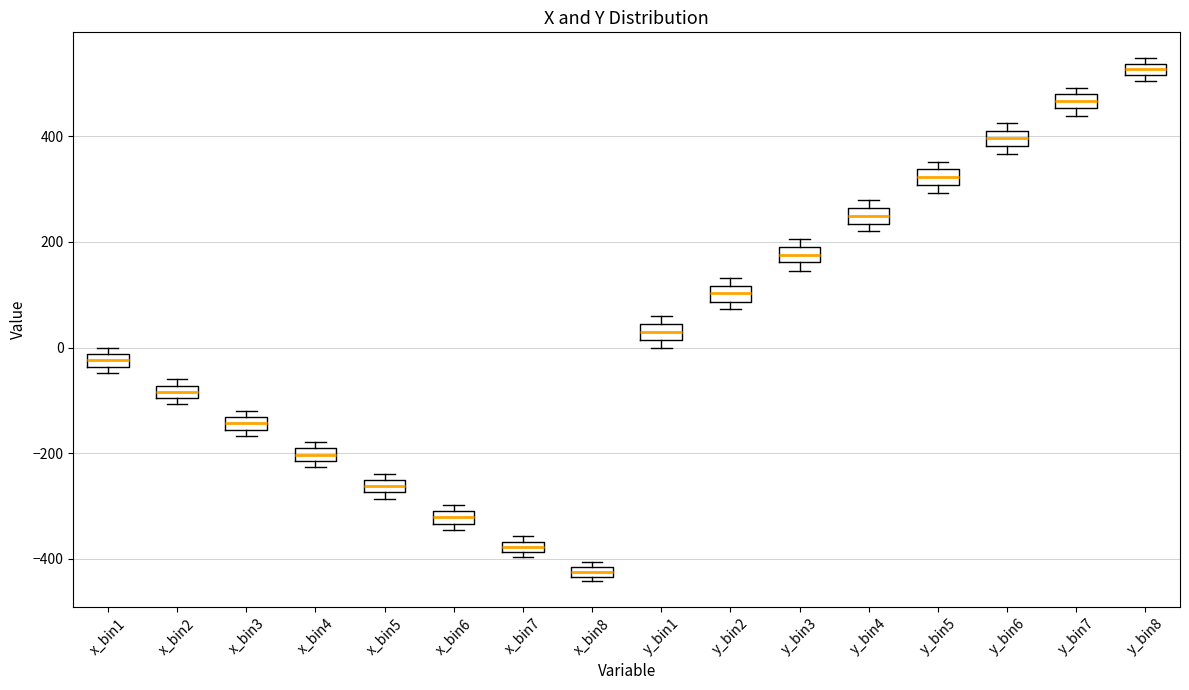

Where is the upper edge of the box for x_bin1 on the y-axis? The values are not printed on the chart, so give them approximately, as read against the axis.

-20